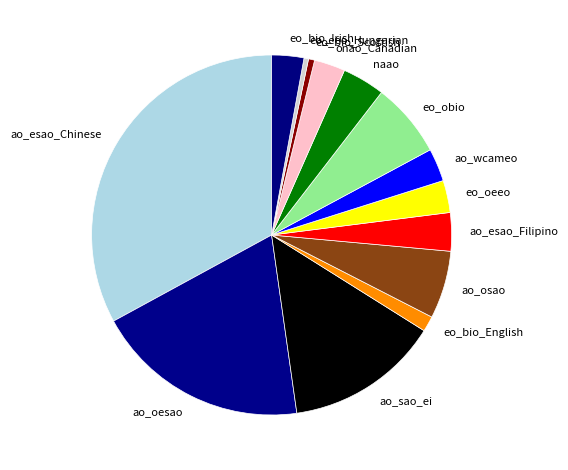

Is there a majority slice in this chart?

No